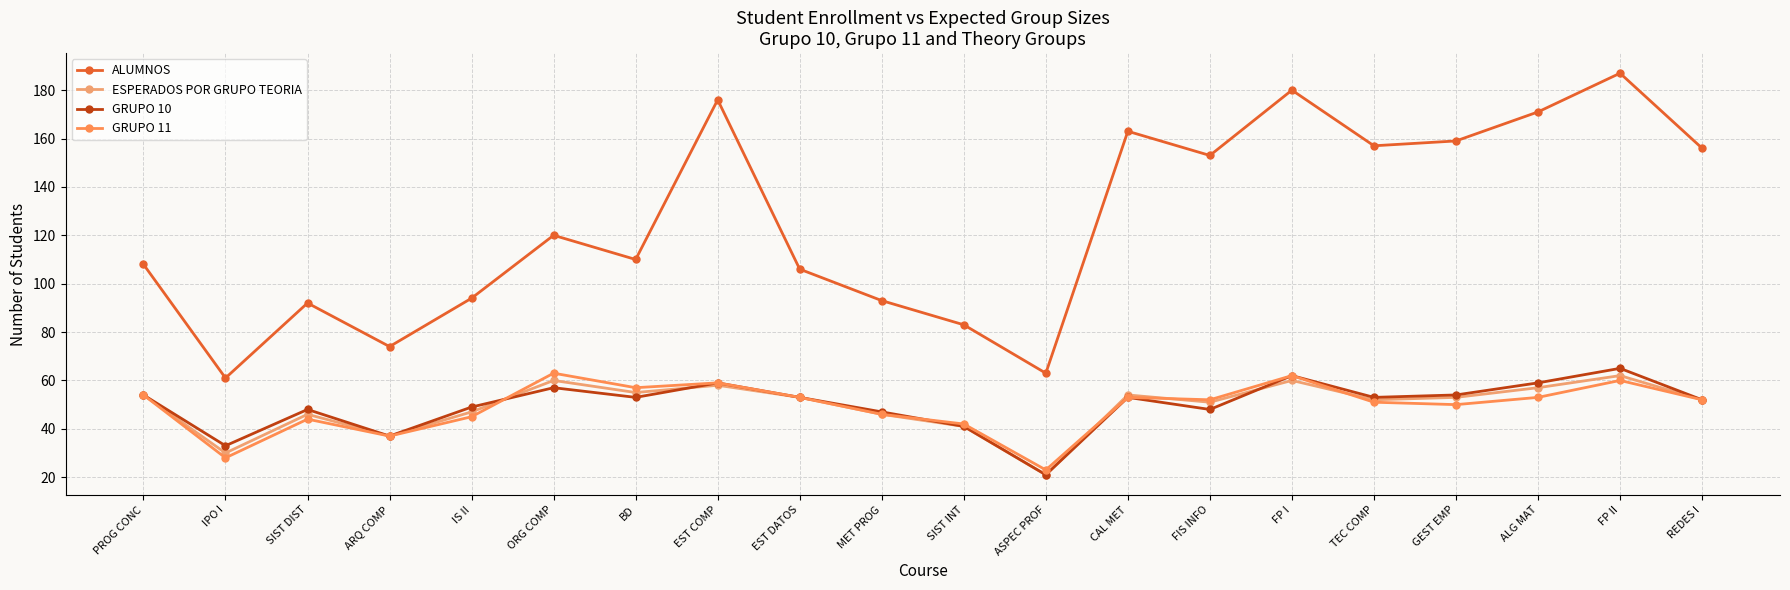

The ALUMNOS series shows 153 at FIS INFO. True or false?

True